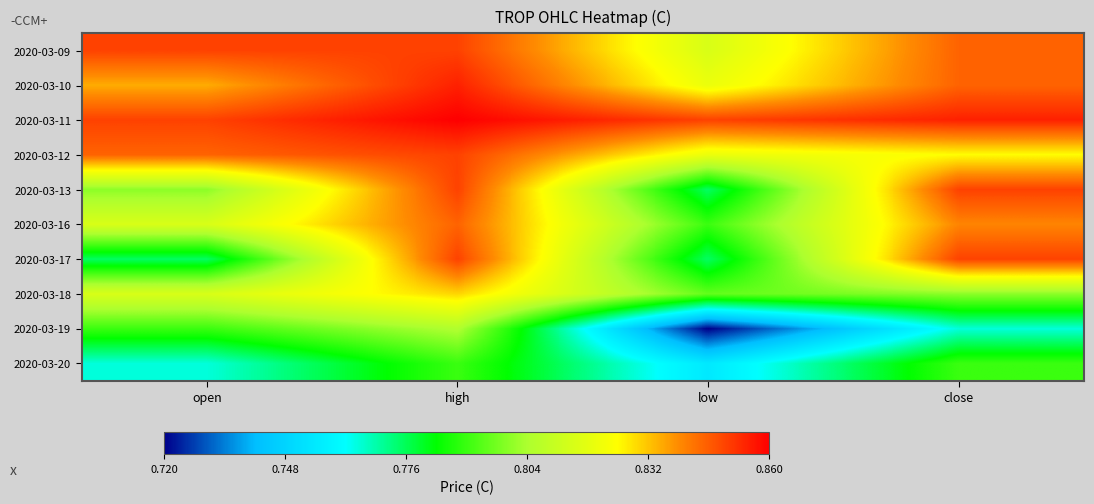

Which has a higher value, low or high?

high